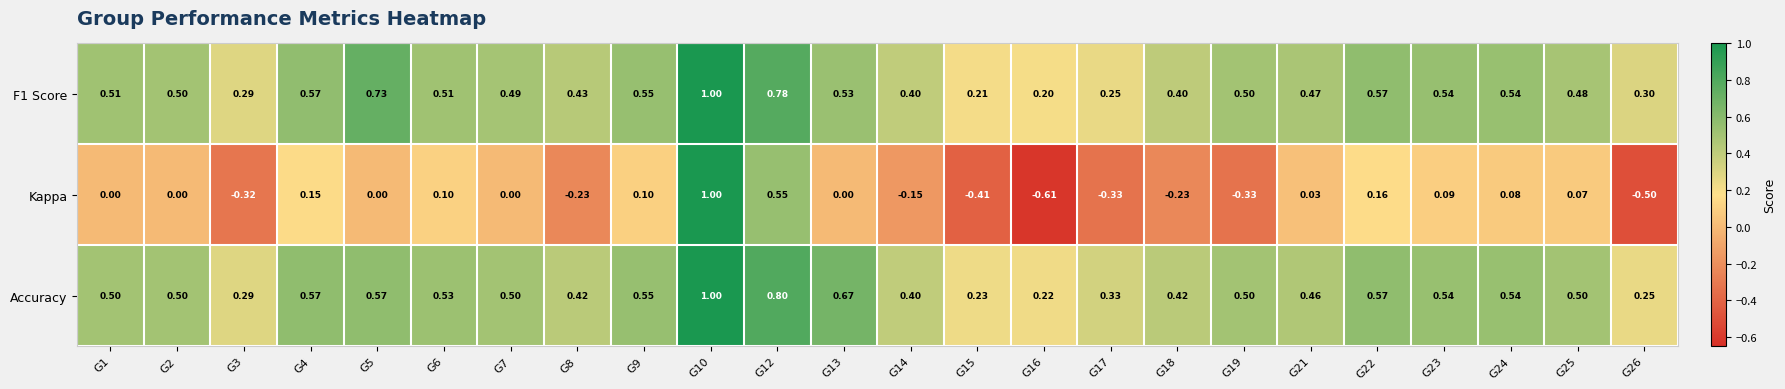

Count the number of categories in the chart.

24